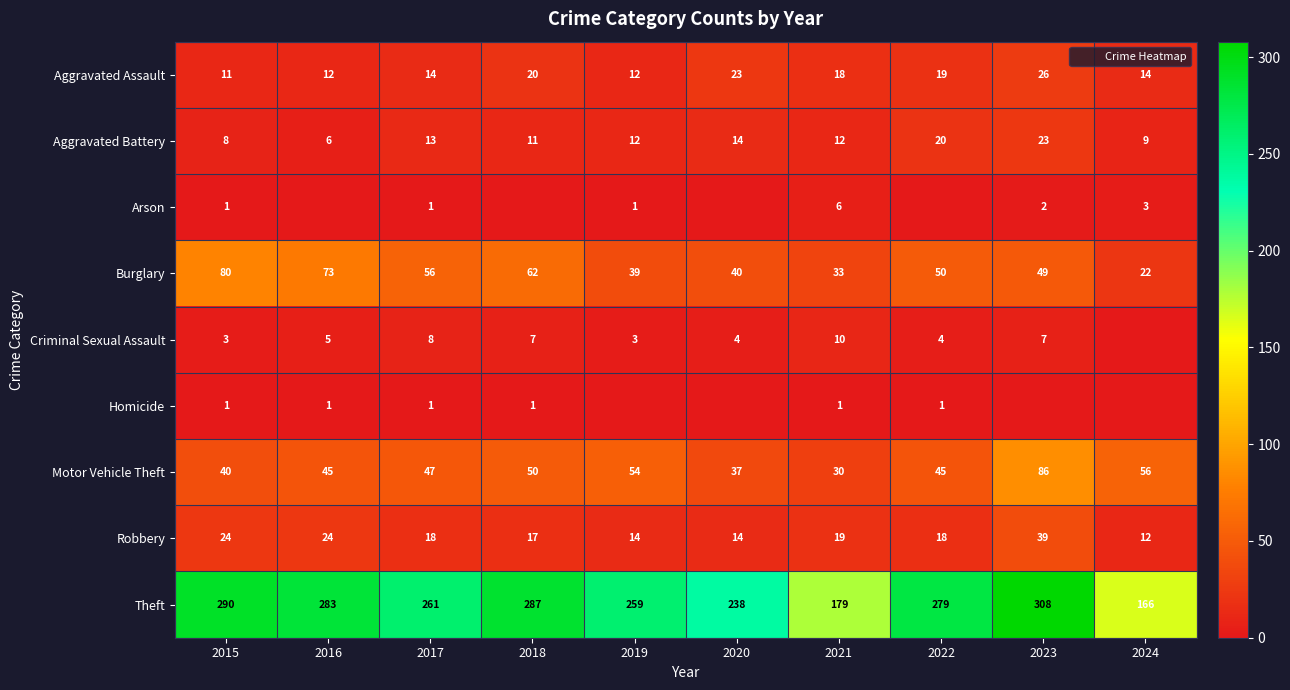

What is the difference between the second highest and minimum values in the Aggravated Battery series?

14